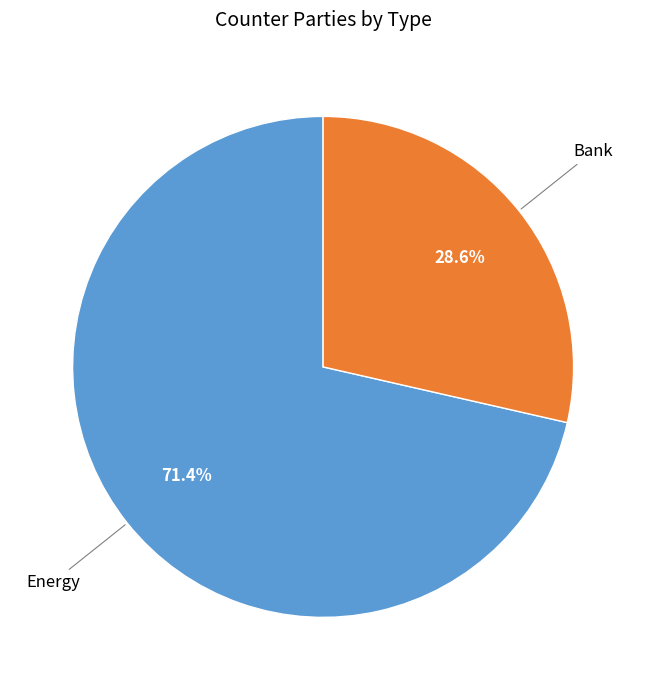

Is there any slice that represents more than half of the pie?

Yes